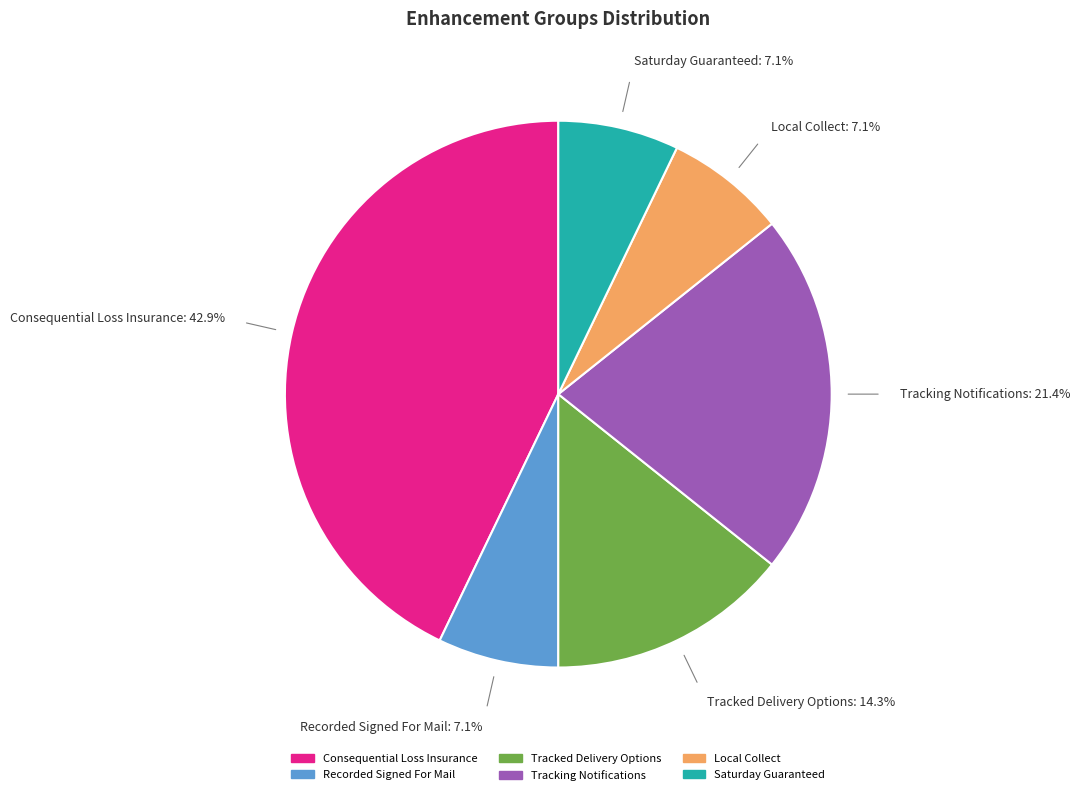

What is the largest slice in the pie chart?

Consequential Loss Insurance